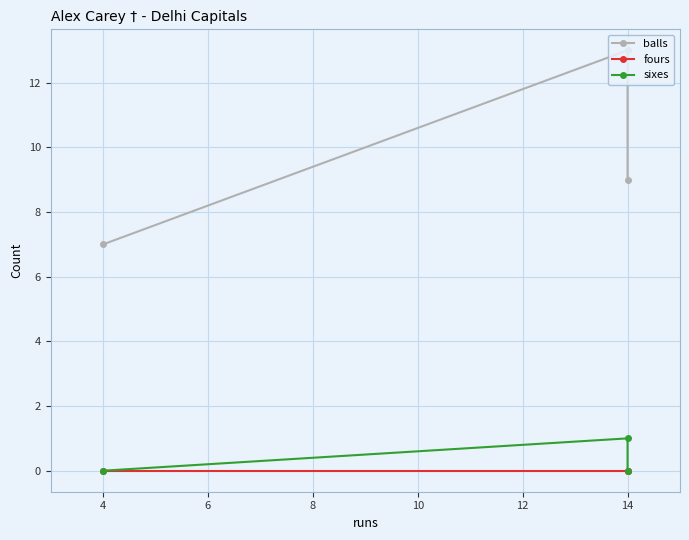

At 2, list the series in order from smallest to largest.

fours, sixes, balls